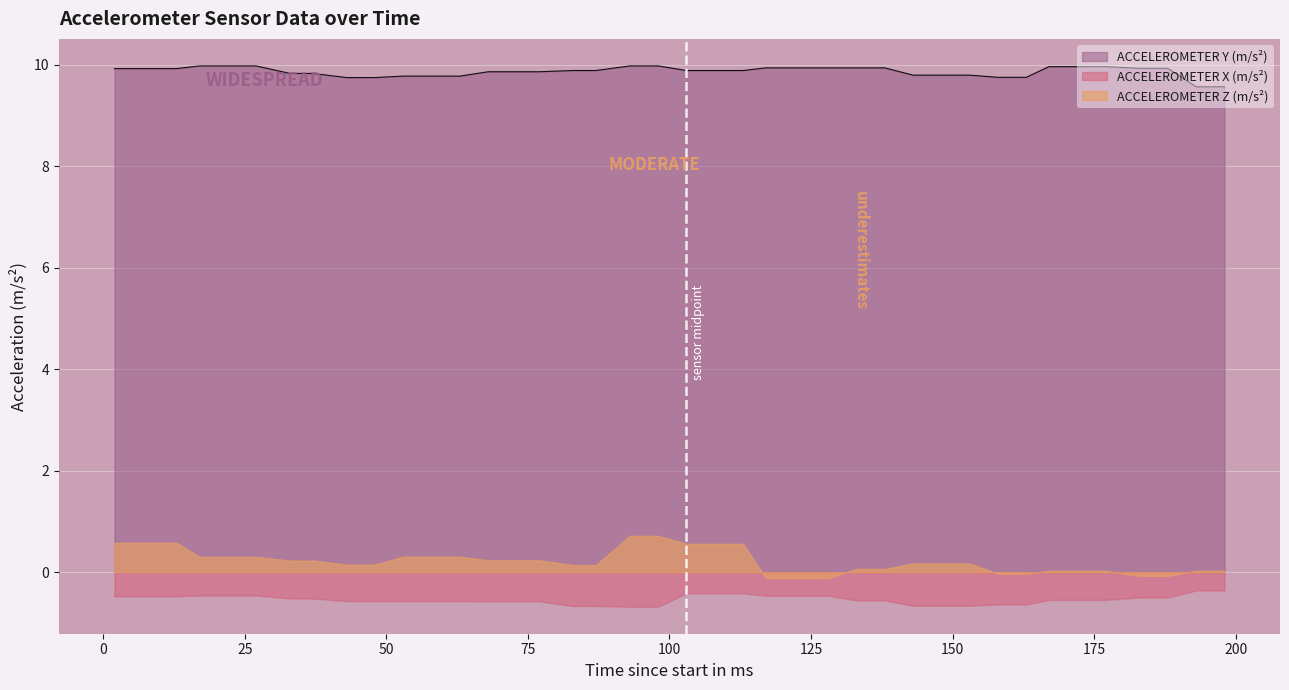

How many lines are shown in the chart?

3